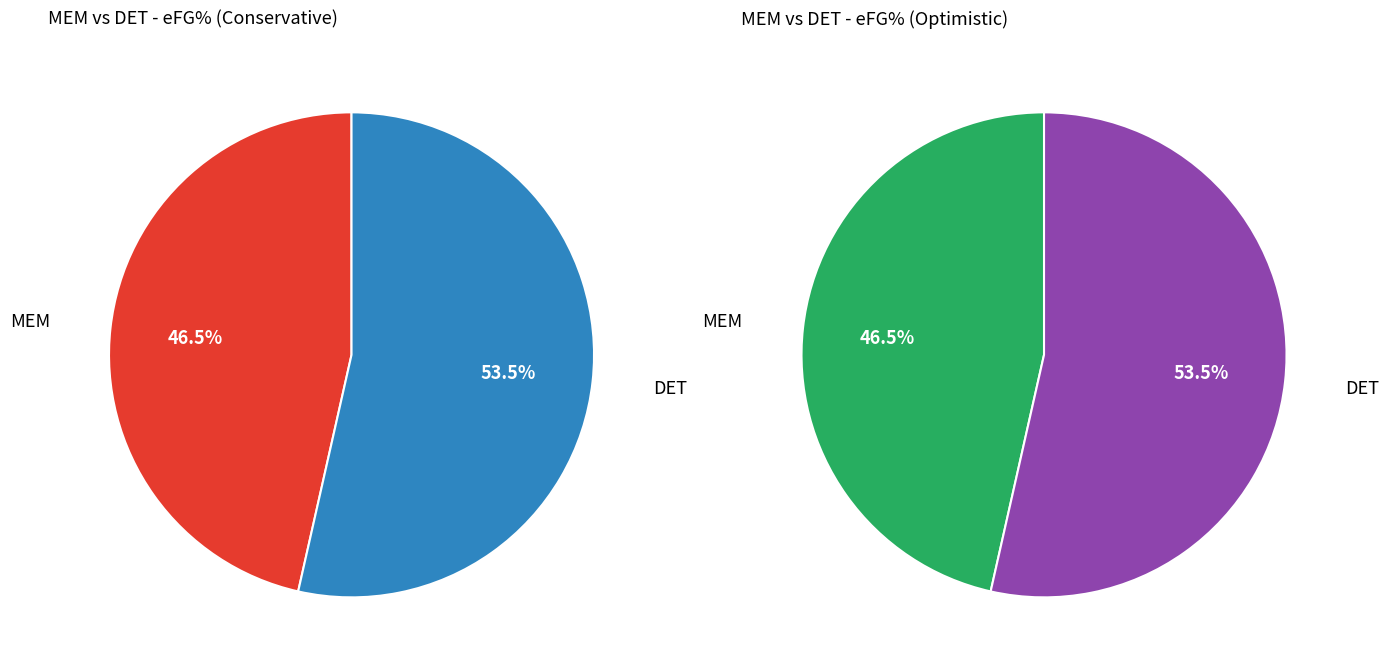

Rank the categories by value from lowest to highest.

MEM, DET